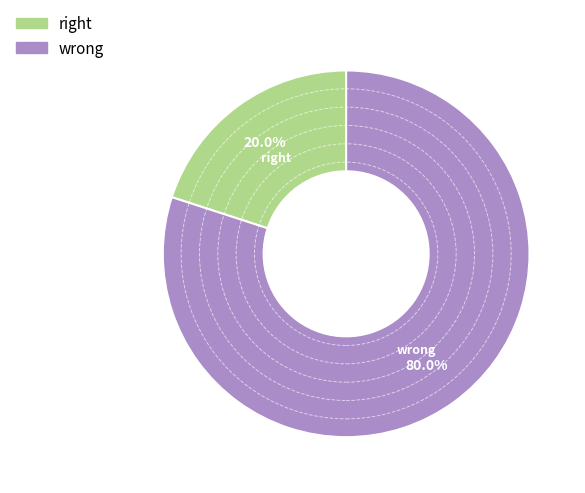

How many slices are in this pie chart?

2